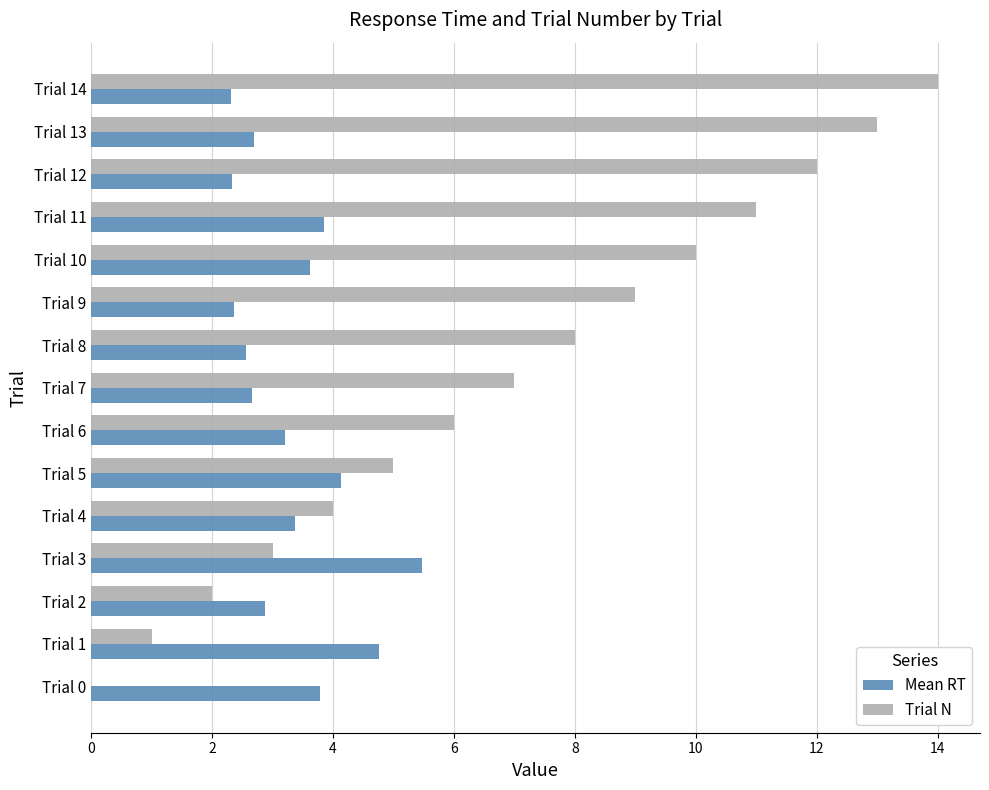

Which category has the highest value across all series?

Trial 14